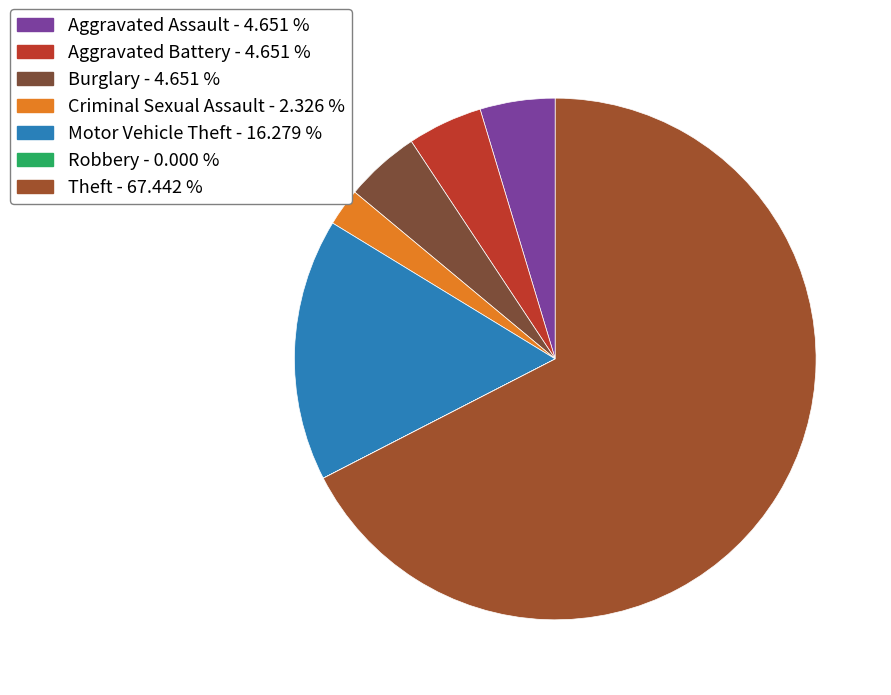

Which slice is the largest?

Theft